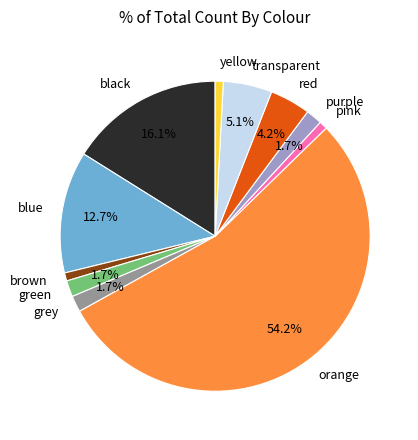

Do pink and red together represent more than half of the pie?

No